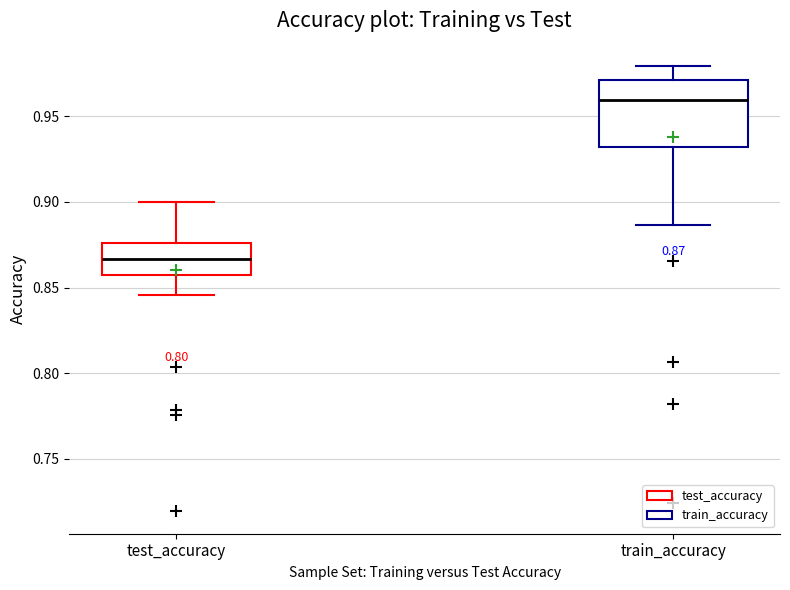

Comparing the boxes themselves (not the whiskers), which one is the tallest?

train_accuracy